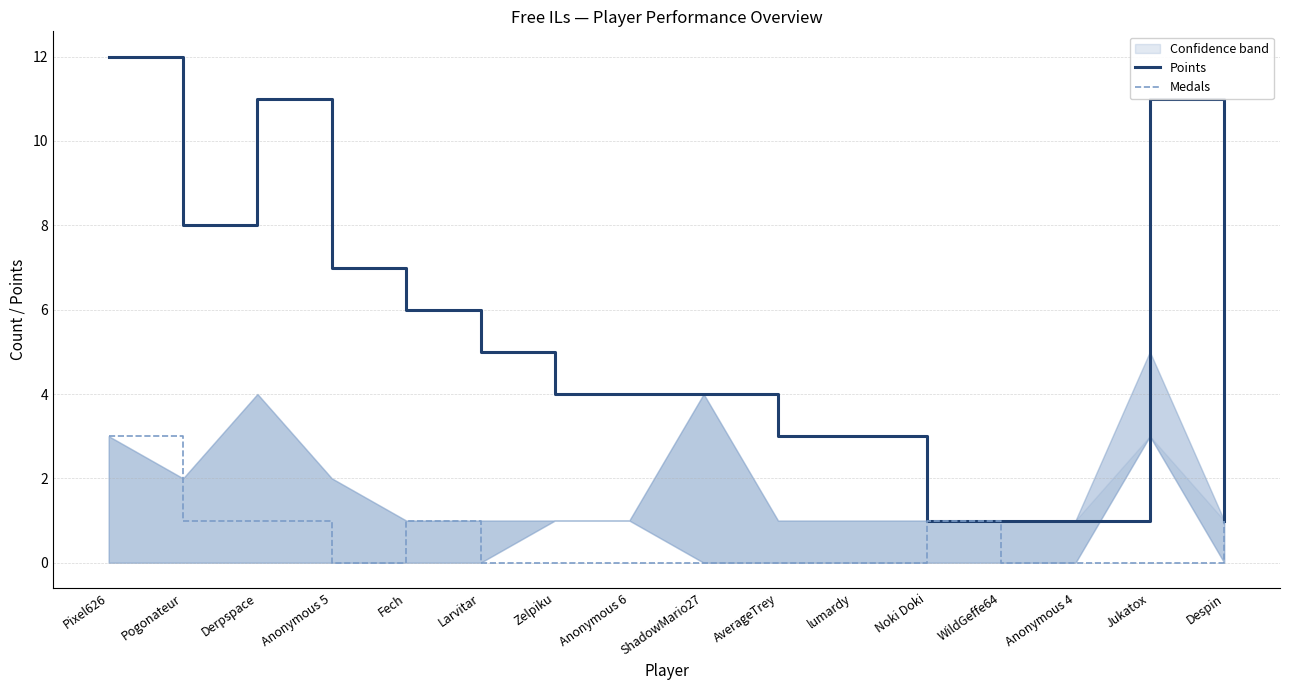

Which series has the largest range (max minus min)?

Points